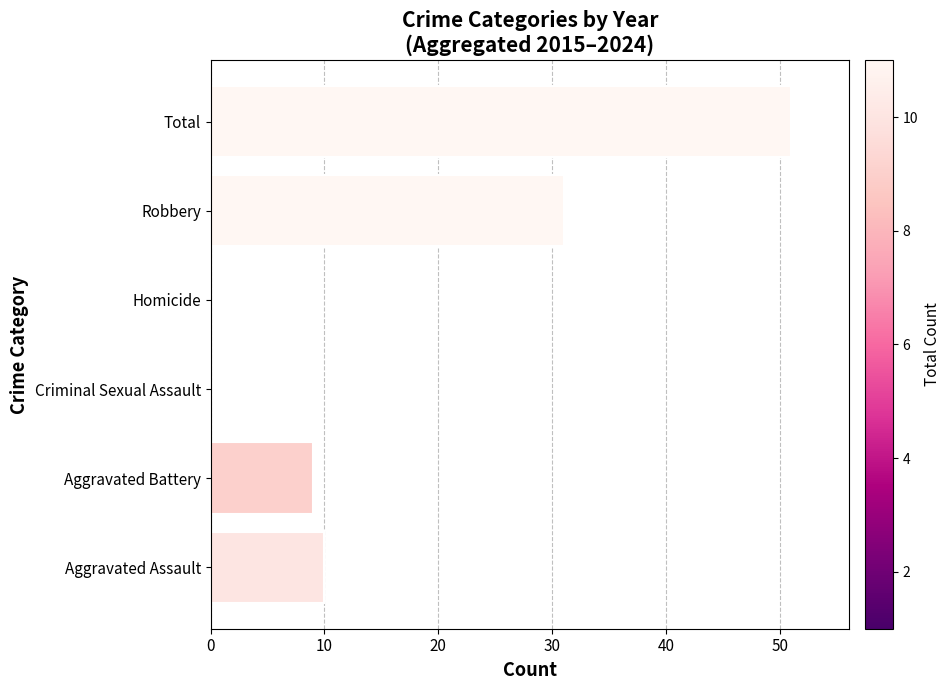

True or false: the data shows 9 at Aggravated Battery.

True